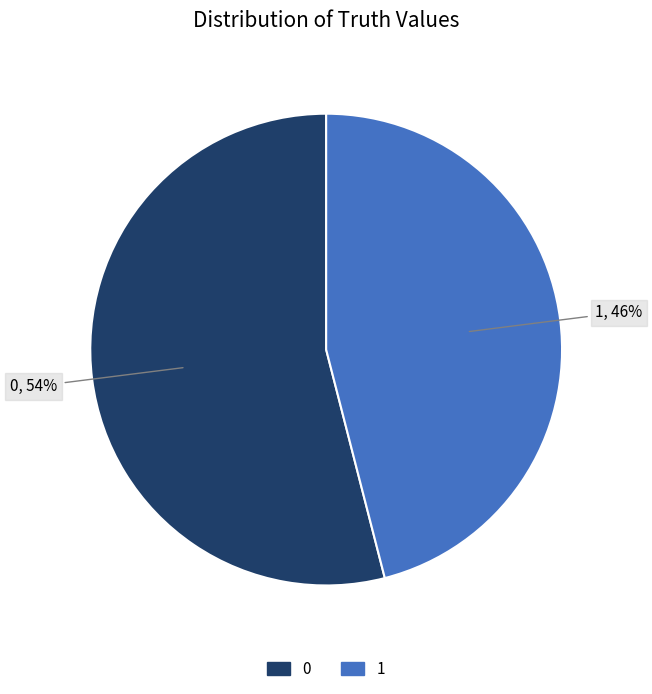

What is the ratio of the value at 1 to the value at 0?

0.9